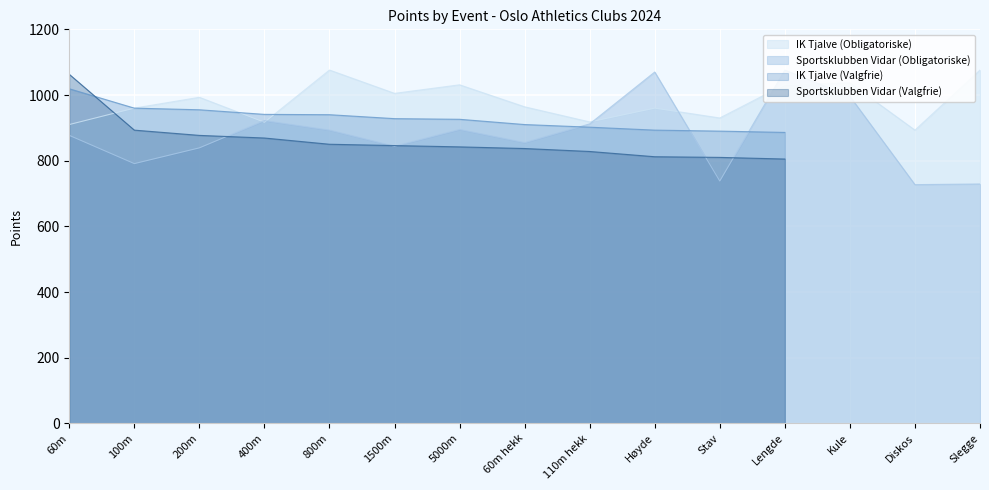

How many intersections are there between IK Tjalve (Obligatoriske) and Sportsklubben Vidar (Obligatoriske)?

6